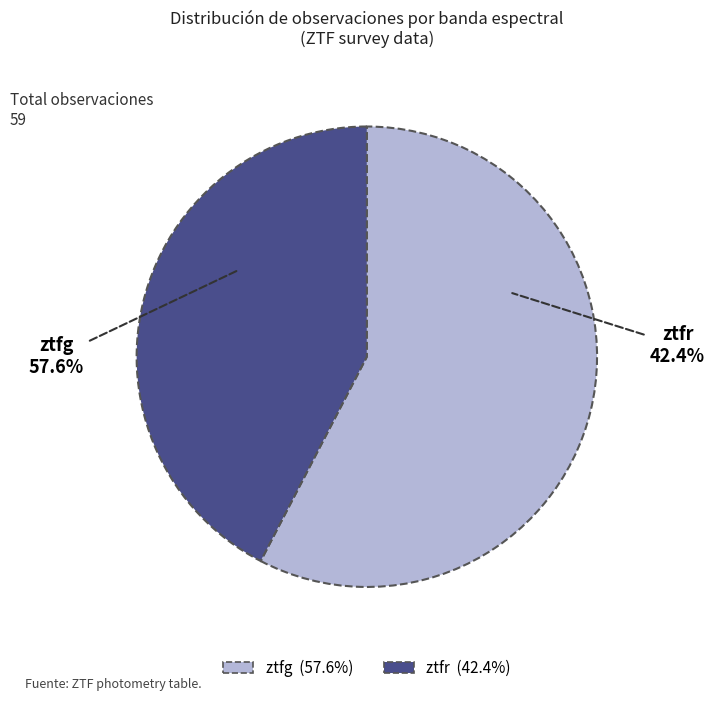

To the nearest percent, what percentage of the pie is ztfr?

42%